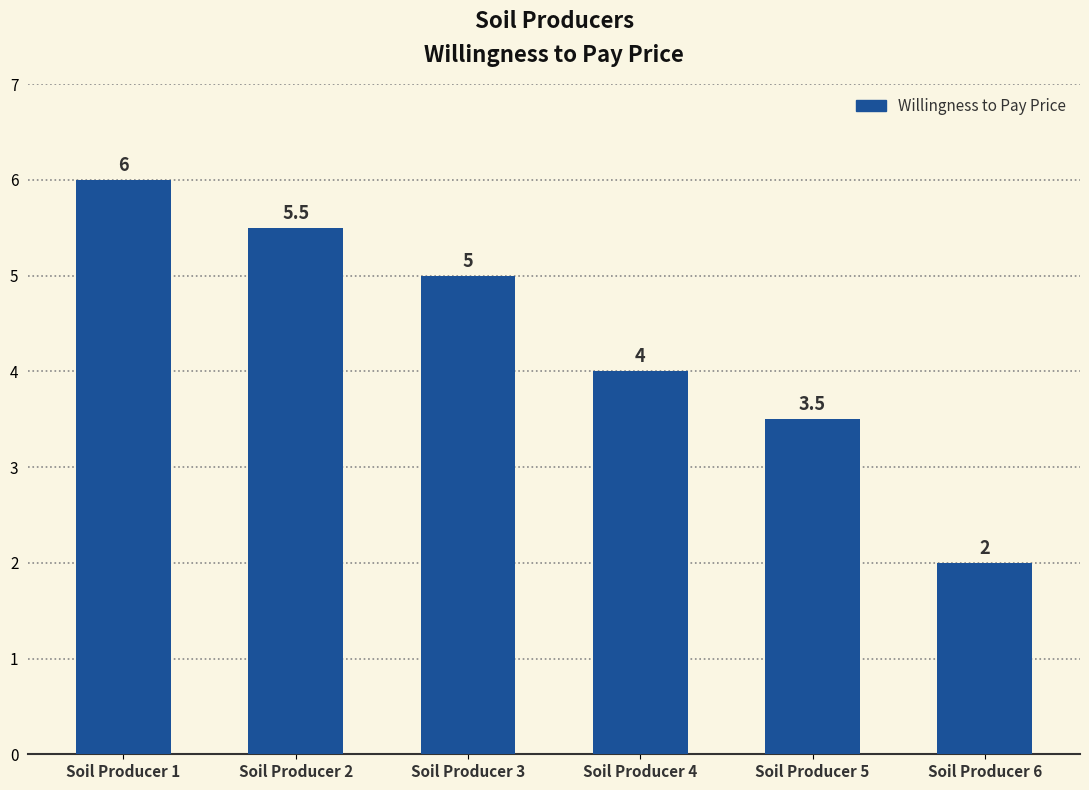

How many distinct data groups are displayed?

1